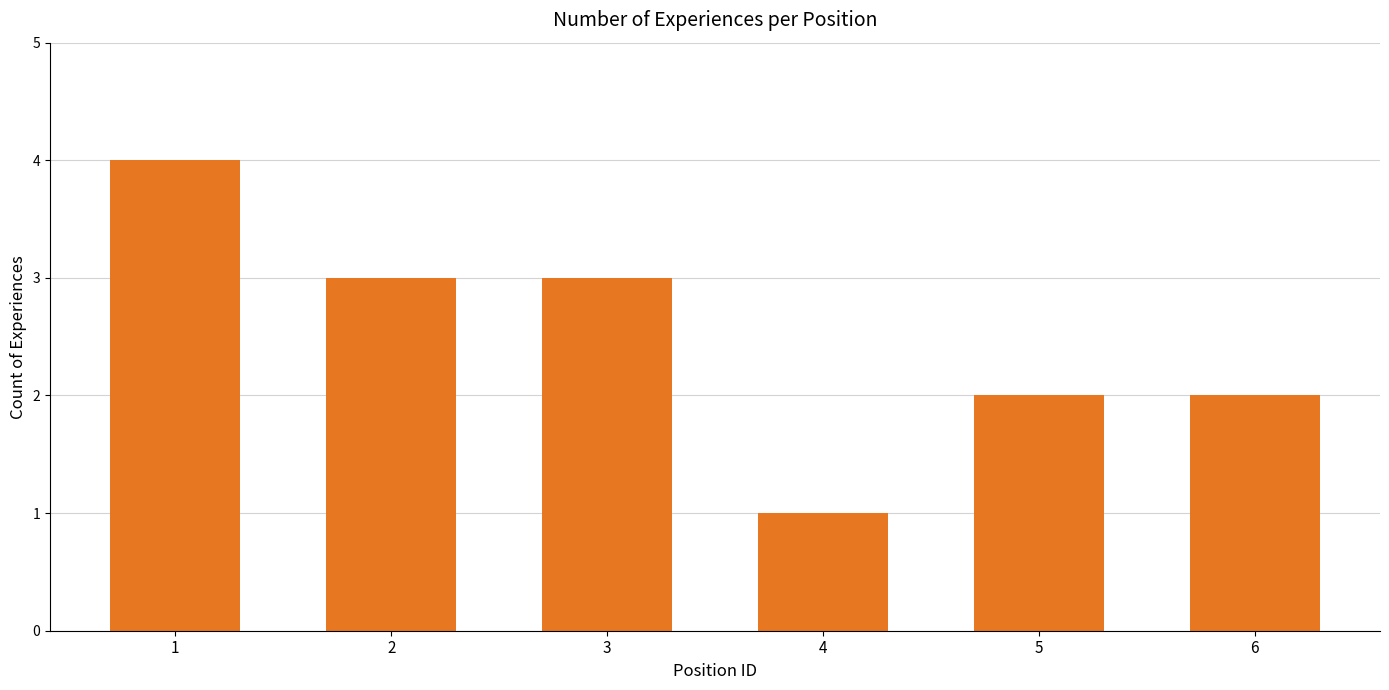

What is the sum of all values?

15